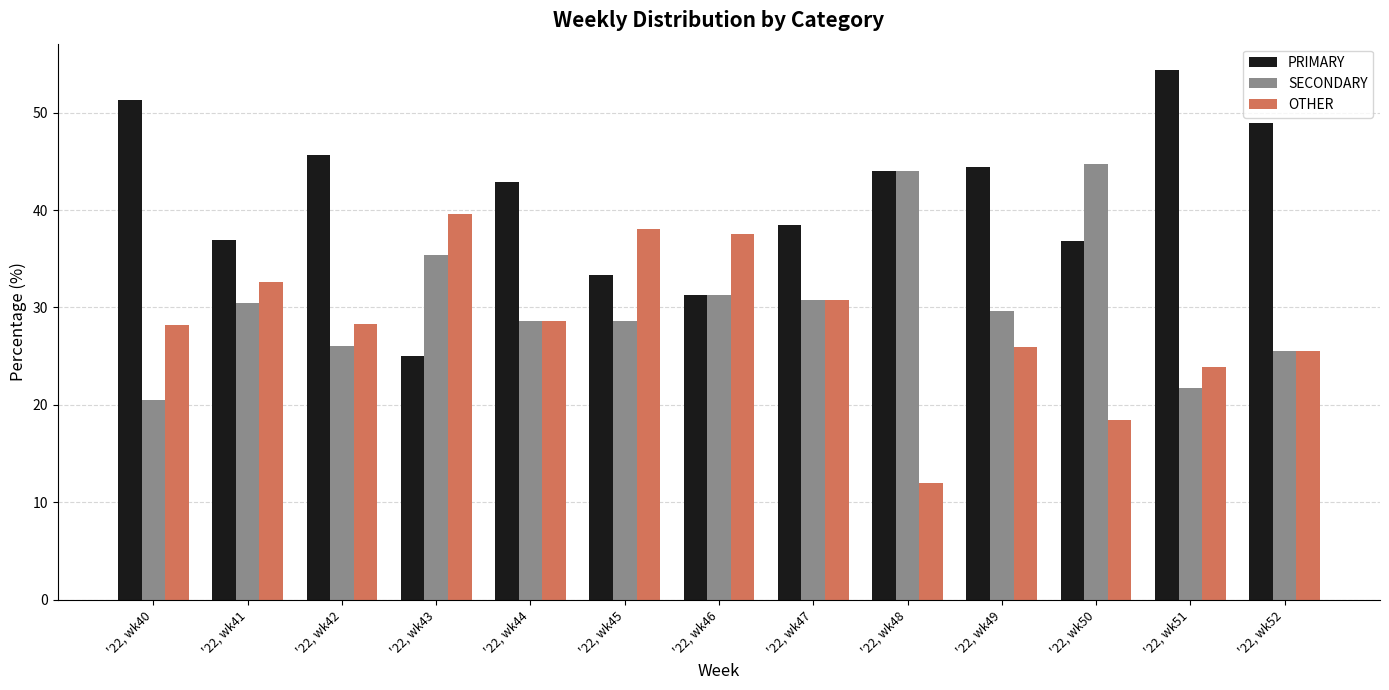

How many data points does each series have?

13